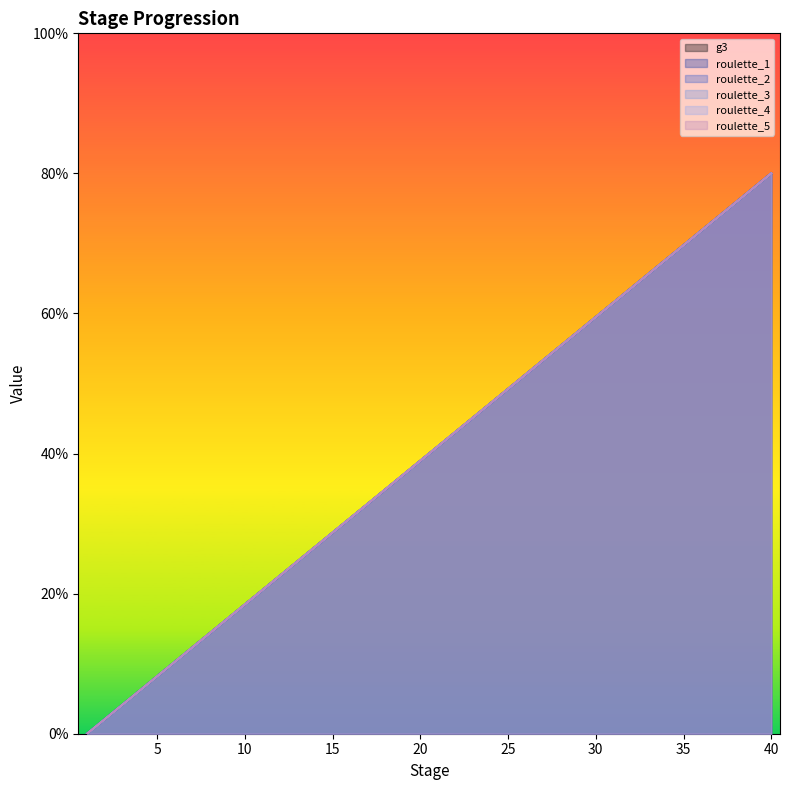

Which series has the widest spread of values?

roulette_4